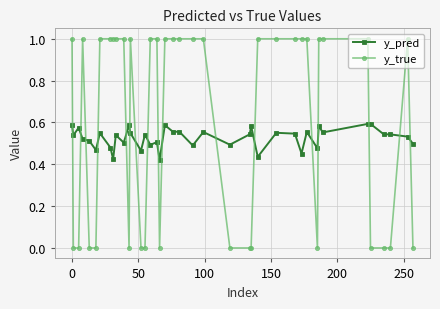

How many lines are shown in the chart?

2